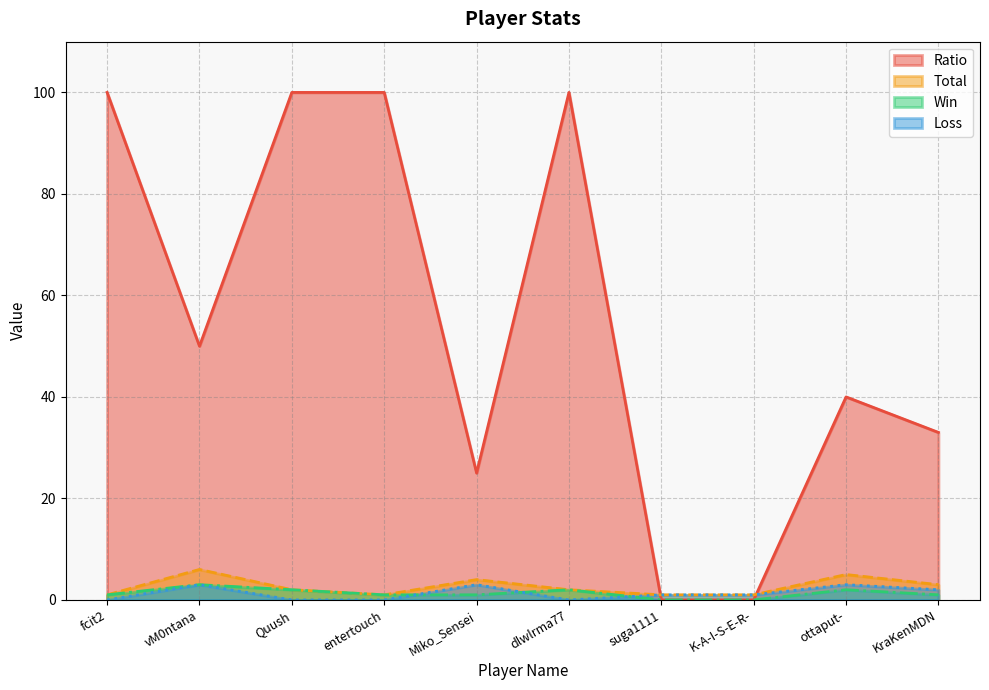

What is the label of the 9th point from the right?

vM0ntana